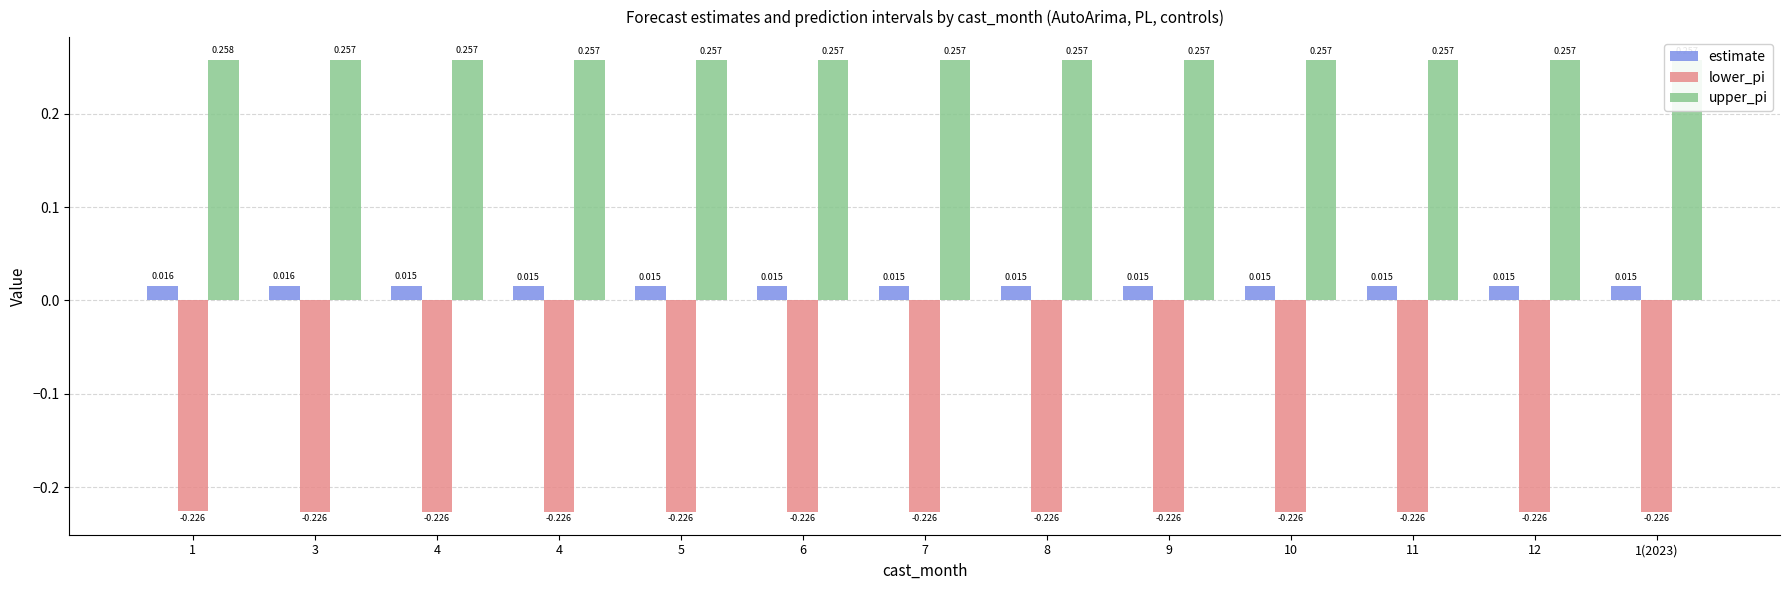

Where is upper_pi nearest to the value 0?

4